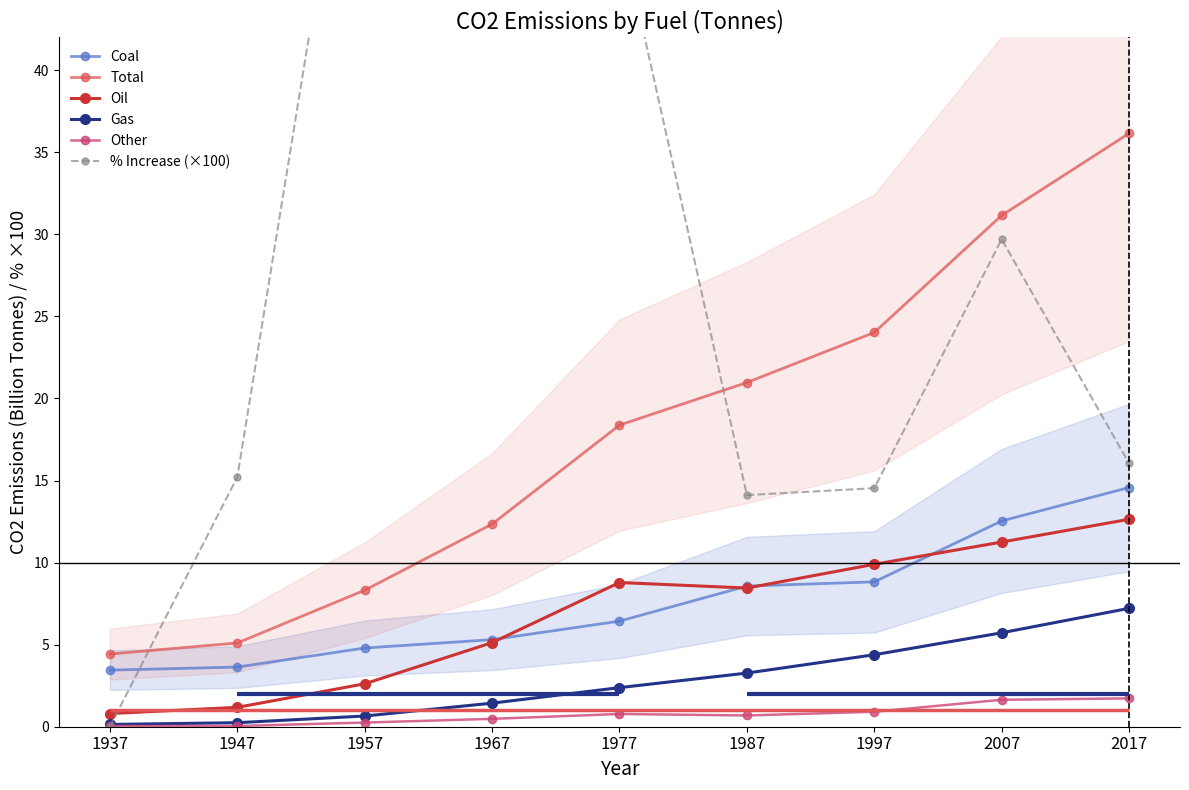

Where is Oil nearest to the value 6?

1967